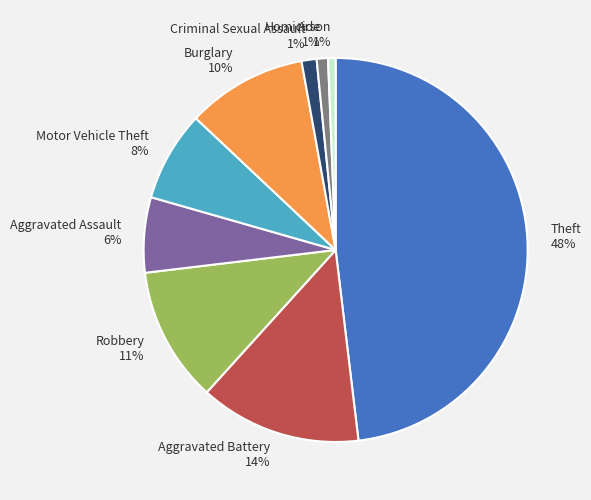

Does Criminal Sexual Assault represent more than half of the total?

No